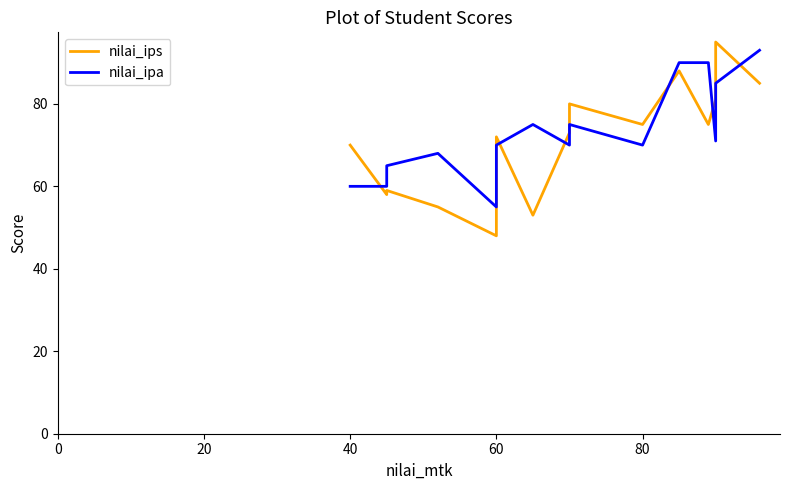

In nilai_ipa, how many points are lower than both neighbors (excluding endpoints)?

4